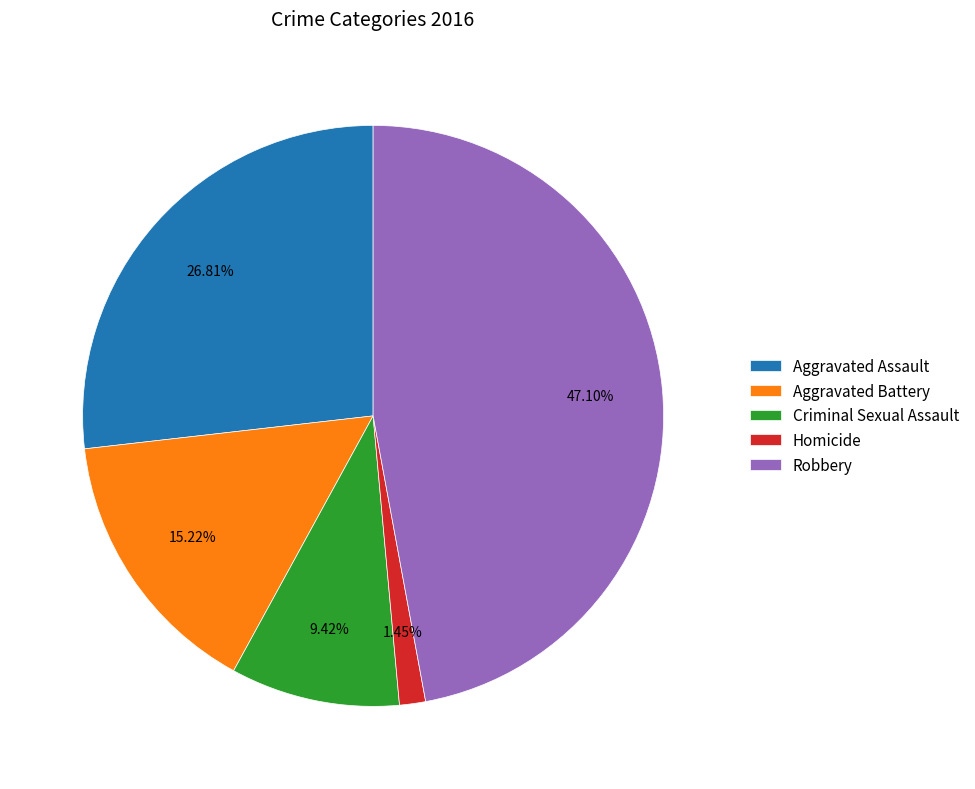

Is Aggravated Battery the majority of the pie?

No